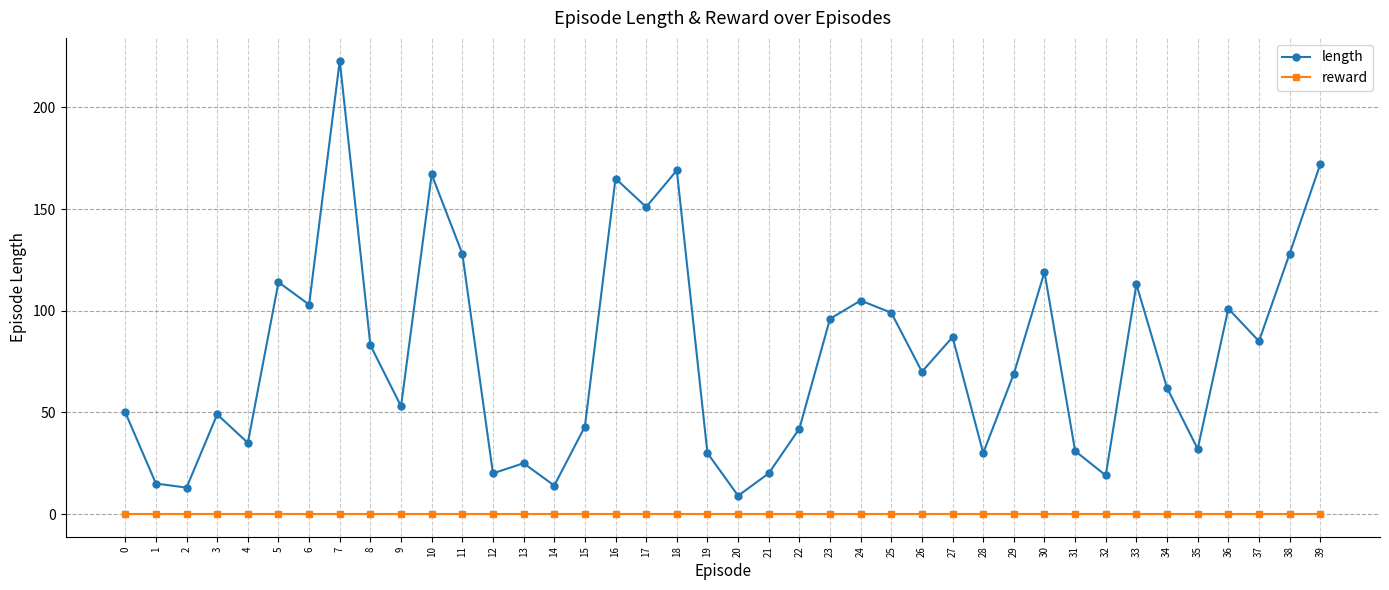

How many series are shown in this chart?

2